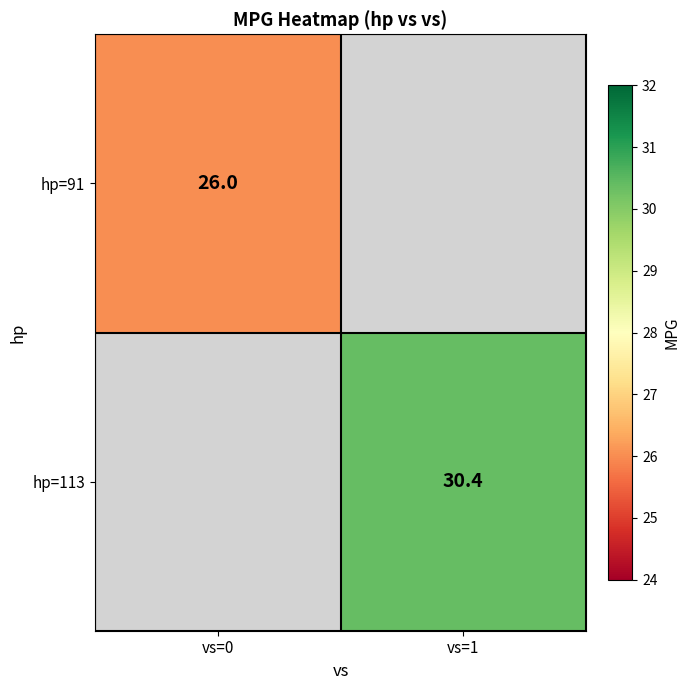

At how many categories does at least one series exceed 28?

1